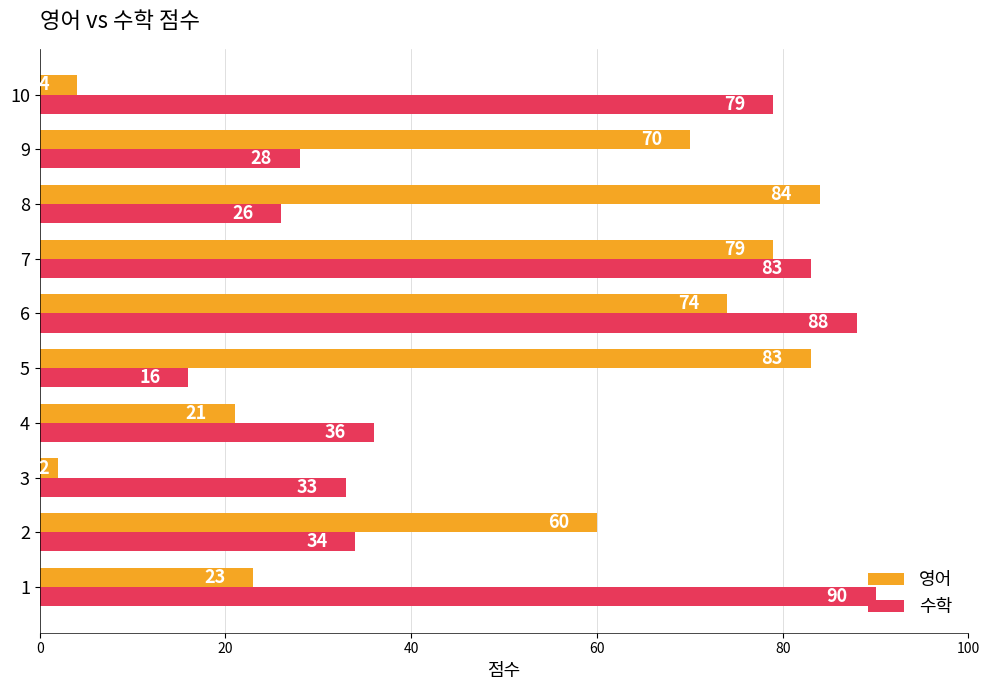

How many data points in 수학 are less than 36?

5